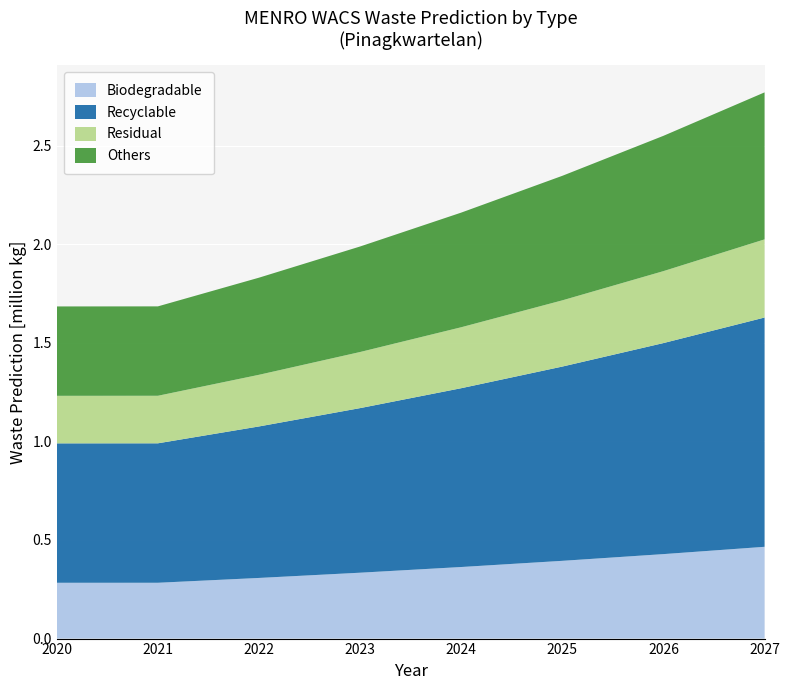

What is the total value across all series at 2021?

1.7